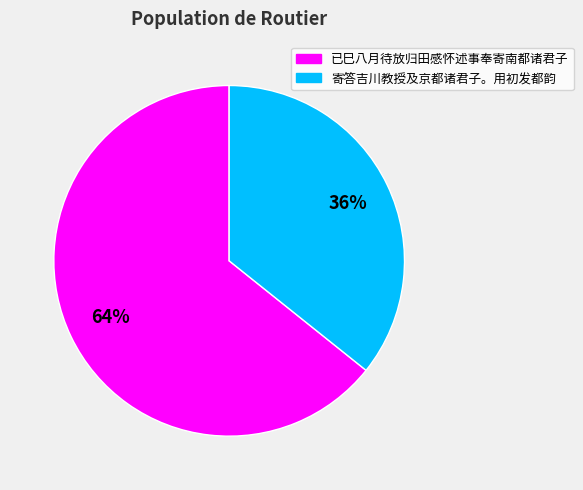

What is the largest slice in the pie chart?

已巳八月待放归田感怀述事奉寄南都诸君子